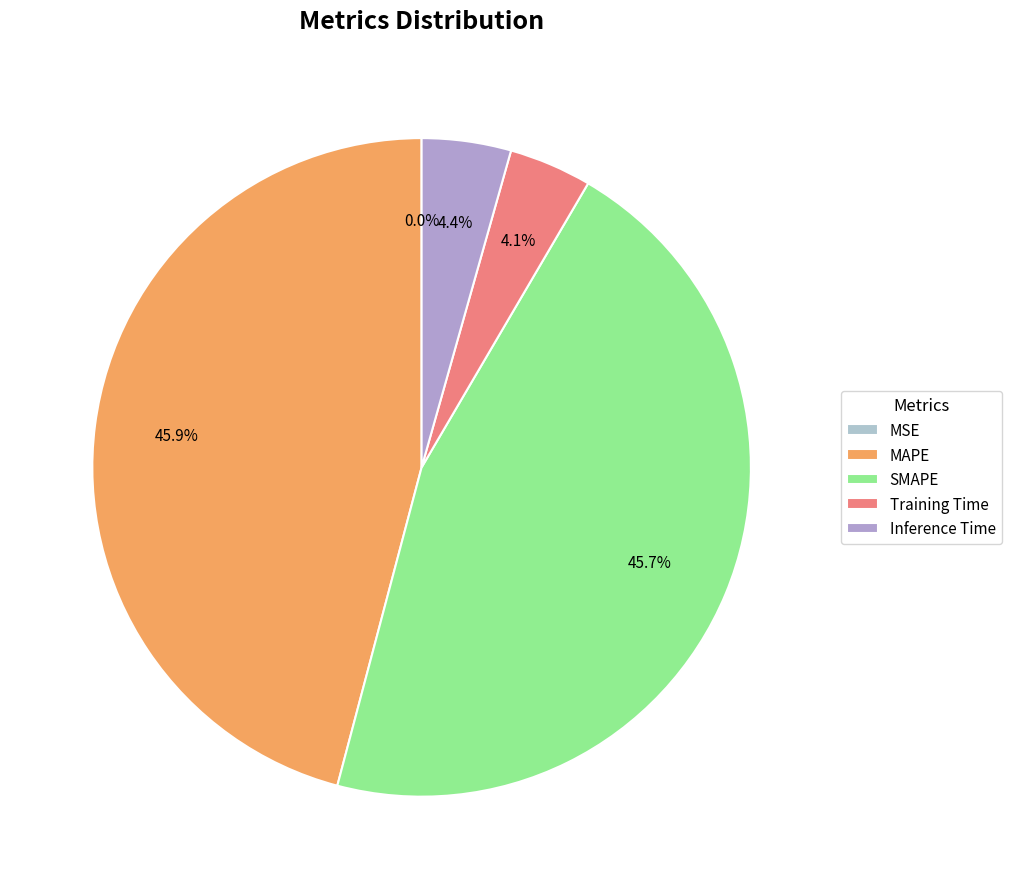

Count the number of slices in the pie.

5